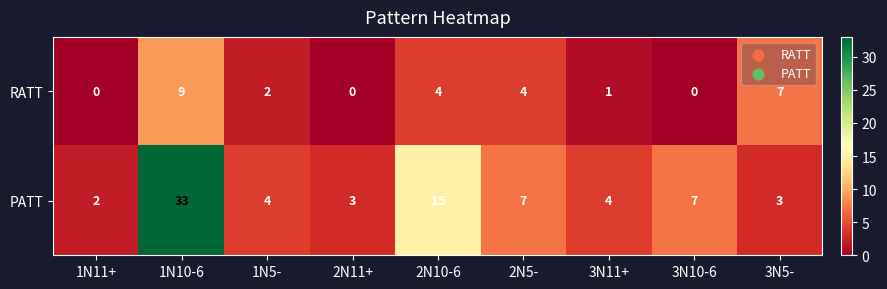

The value of PATT at 1N10-6 is 45. True or false?

False